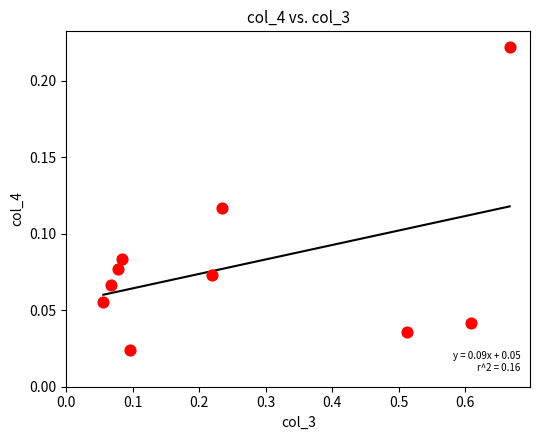

What is the range of X values (max minus min)?

0.6